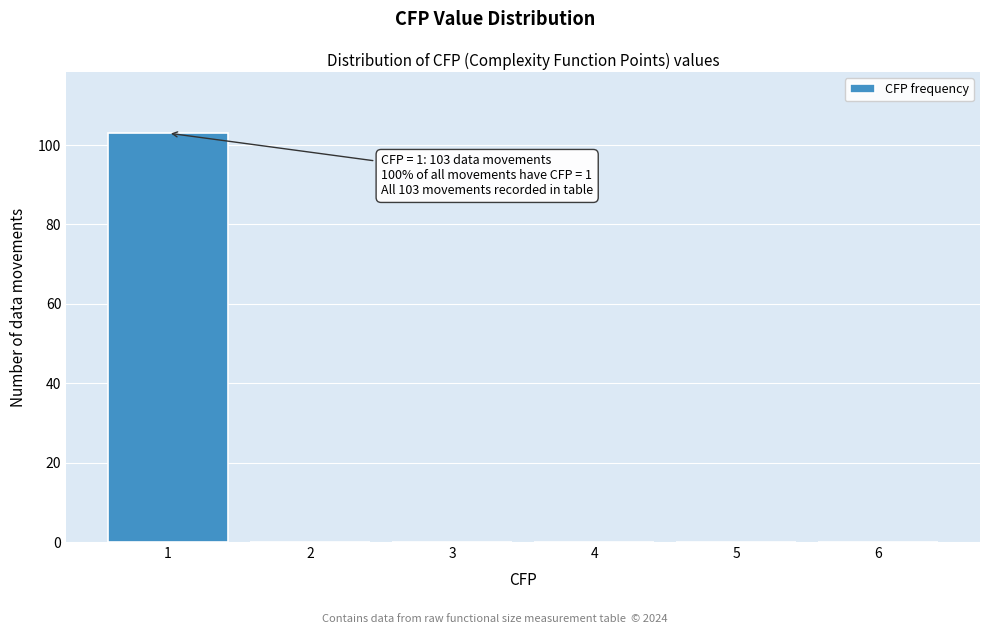

Over which range of the x-axis is the bar tallest?

0.5 to 1.5